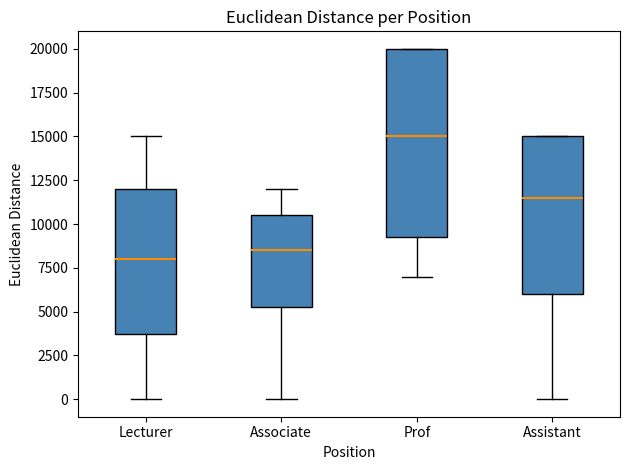

Reading left to right, transcribe this box plot: for each box, give where its median line is, the range the box spans, and where its two whiskers end, as read against the y-axis. The values are not printed on the chart, so give them approximately, as read against the axis.

Lecturer: median 8000, box 4000 to 12000, whiskers 0 to 15000
Associate: median 8500, box 5500 to 10500, whiskers 0 to 12000
Prof: median 15000, box 9500 to 20000, whiskers 7000 to 20000
Assistant: median 11500, box 6000 to 15000, whiskers 0 to 15000